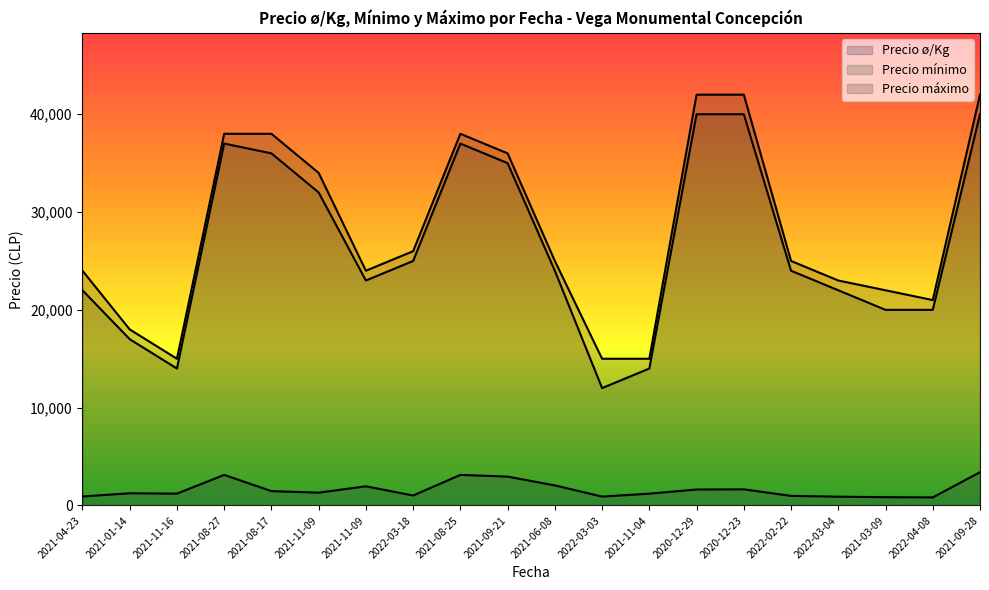

Between 2022-03-04 and 2021-11-16, which is larger?

2021-11-16